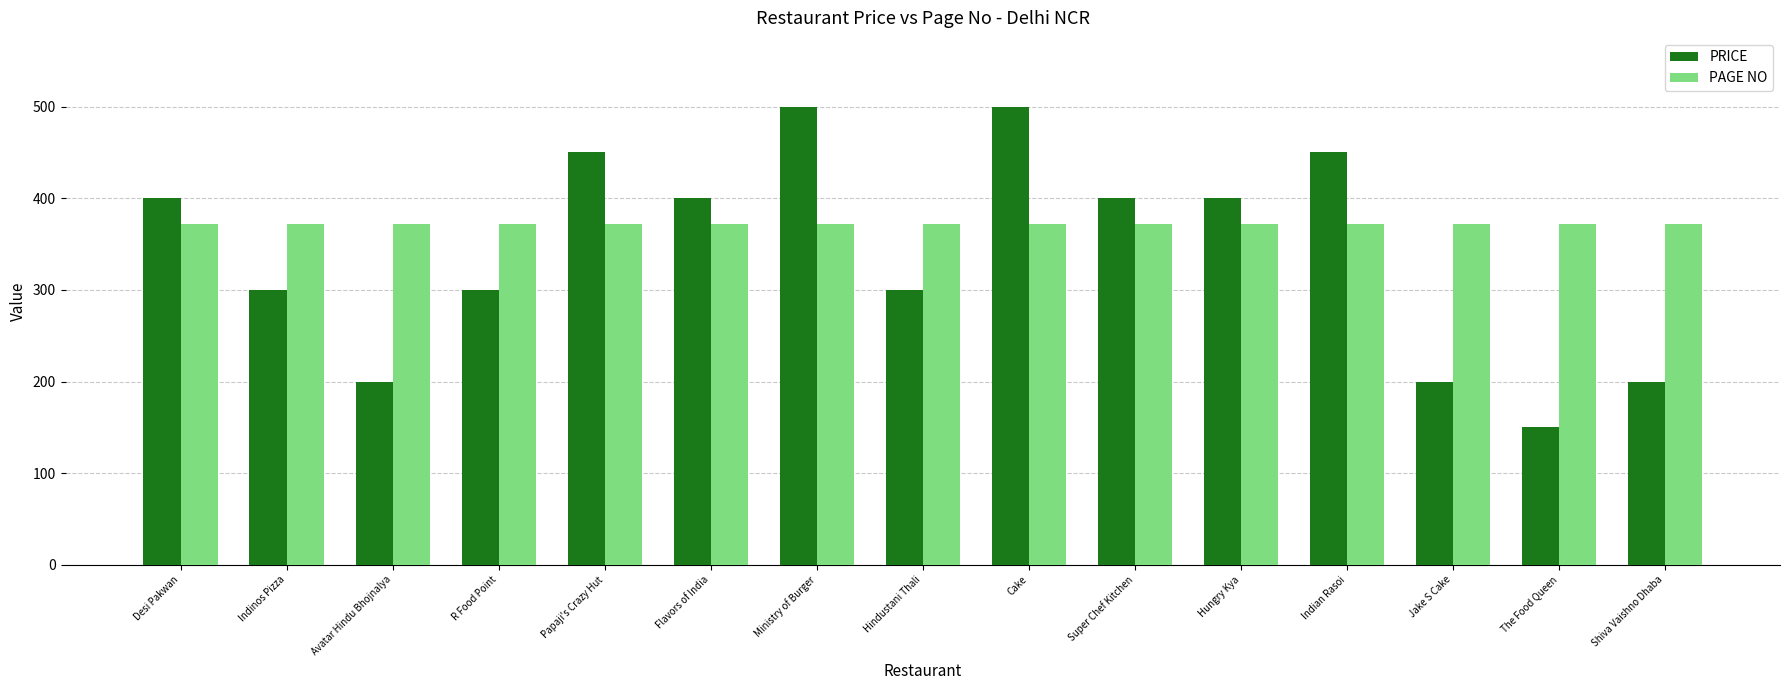

What position from the left is Indian Rasoi?

12